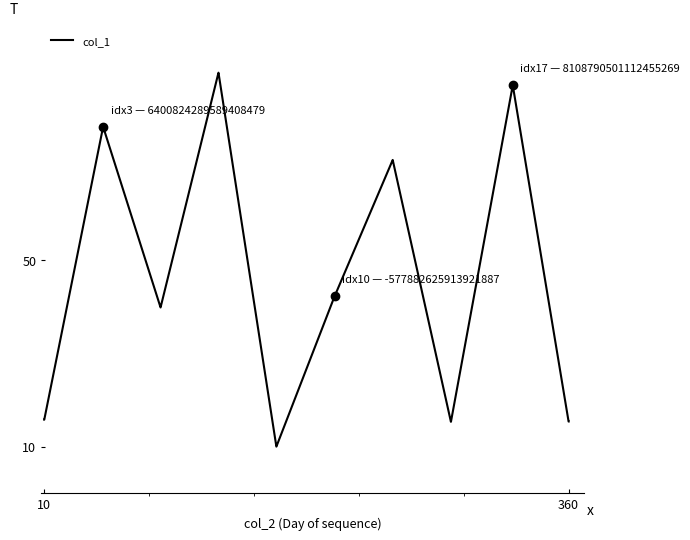

What is the smallest value displayed?

10.0